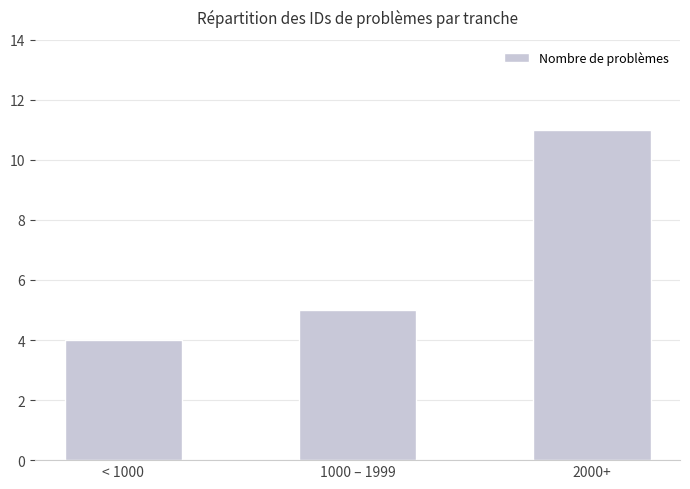

What value does the data have at < 1000?

4